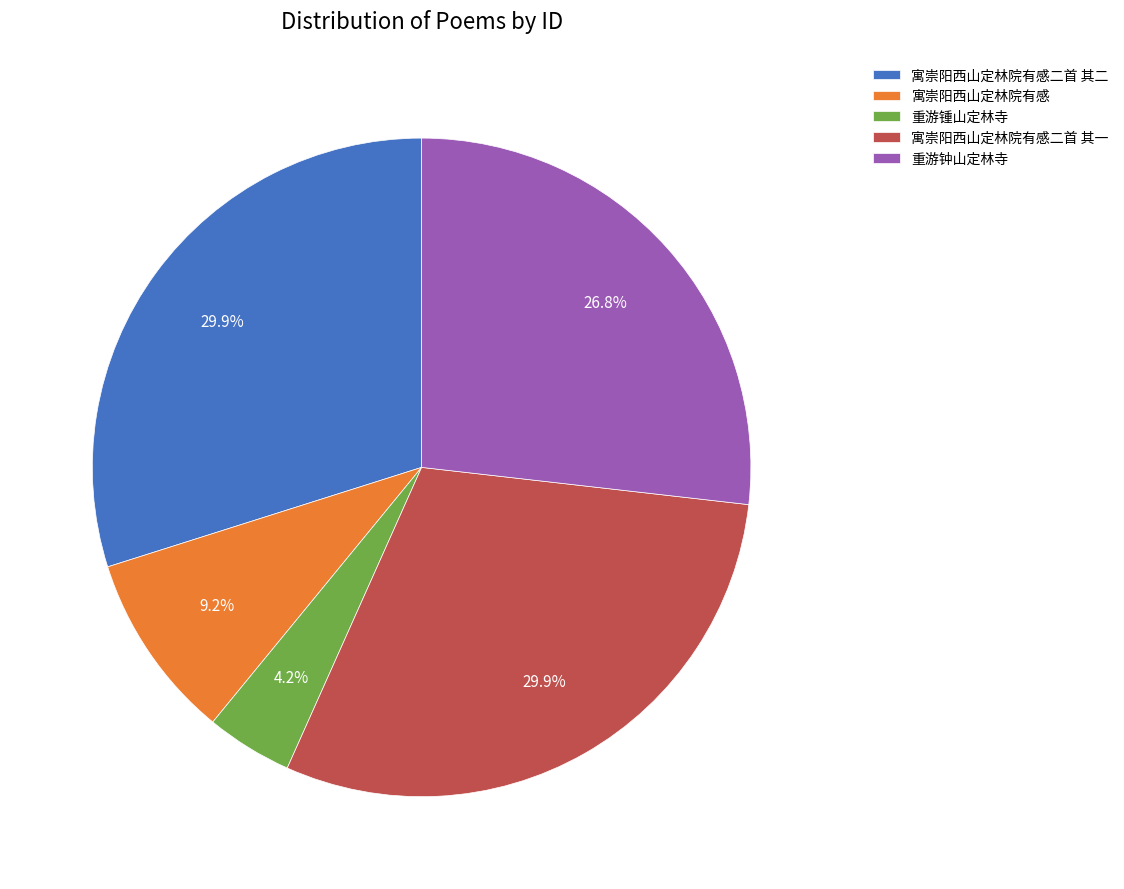

Count the number of slices in the pie.

5